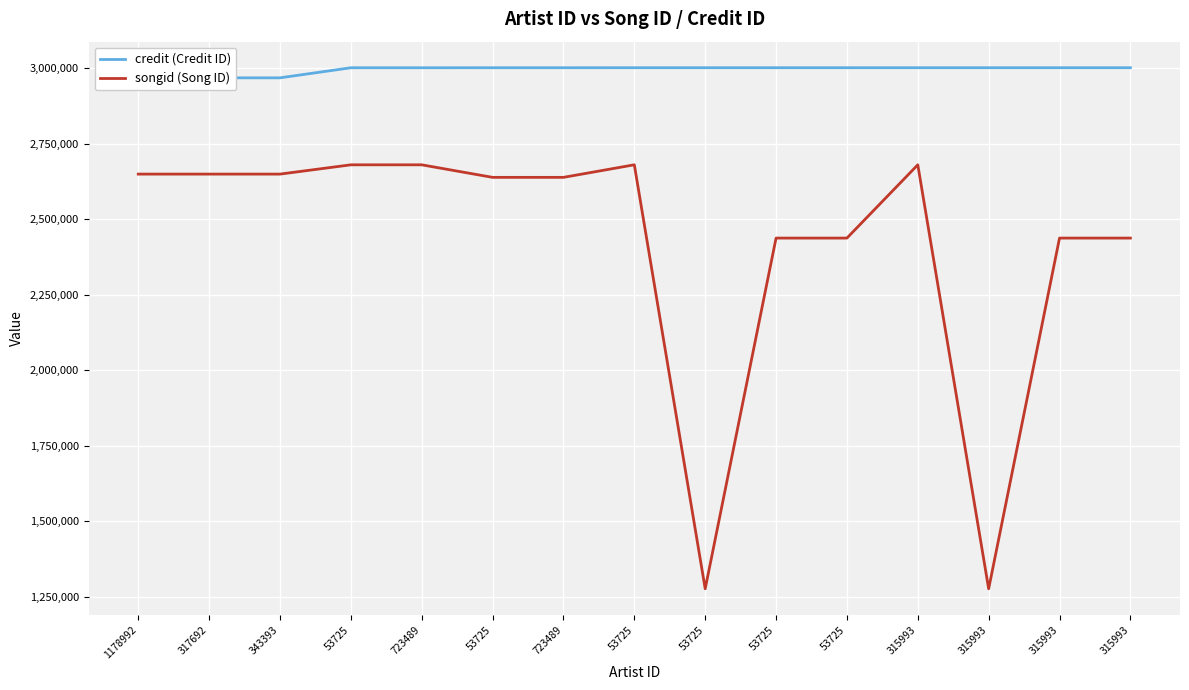

Which has a higher value, 53725 or 53725?

53725